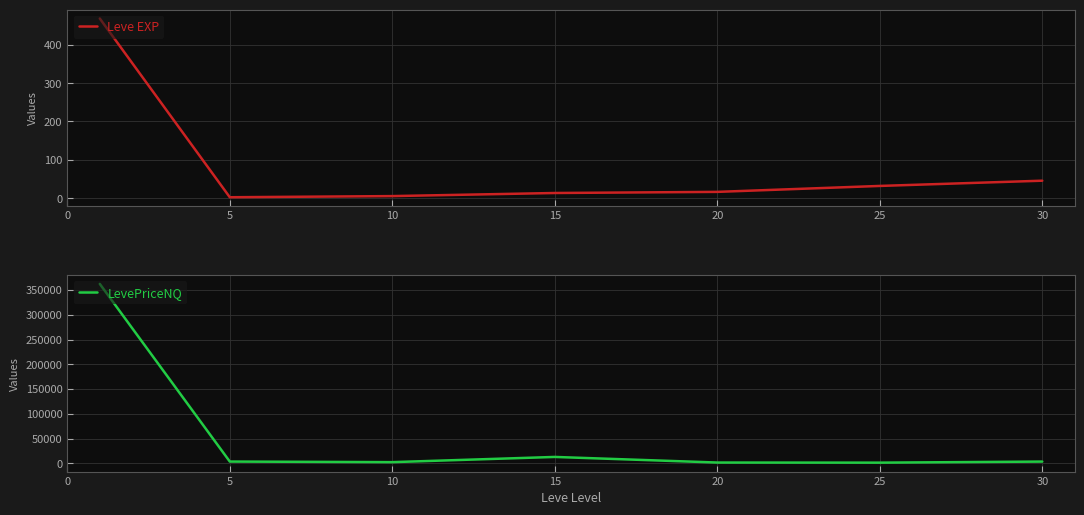

Reading left to right, list all the values displayed in this chart.

Leve EXP: 468.5	2.3	5.3	13.4	16.3	31.8	45.5
LevePriceNQ: 362263.4	3462.8	2279.0	12801.8	1477.5	1263.1	3412.2